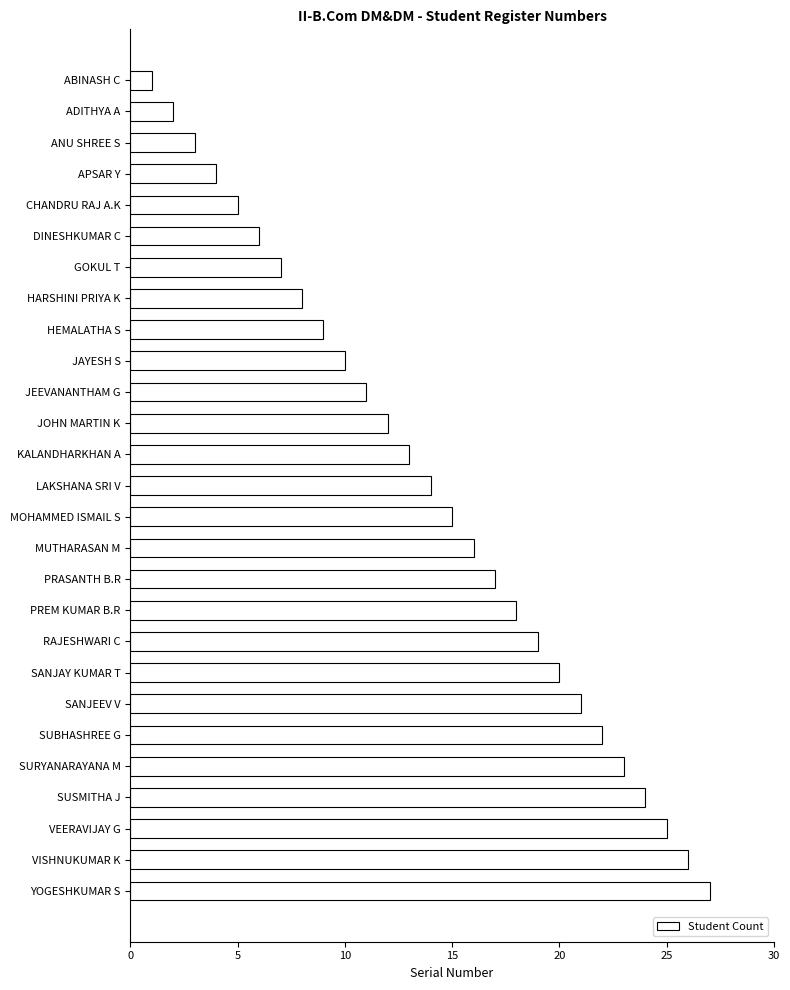

What is the difference between the second highest and second lowest values?

24